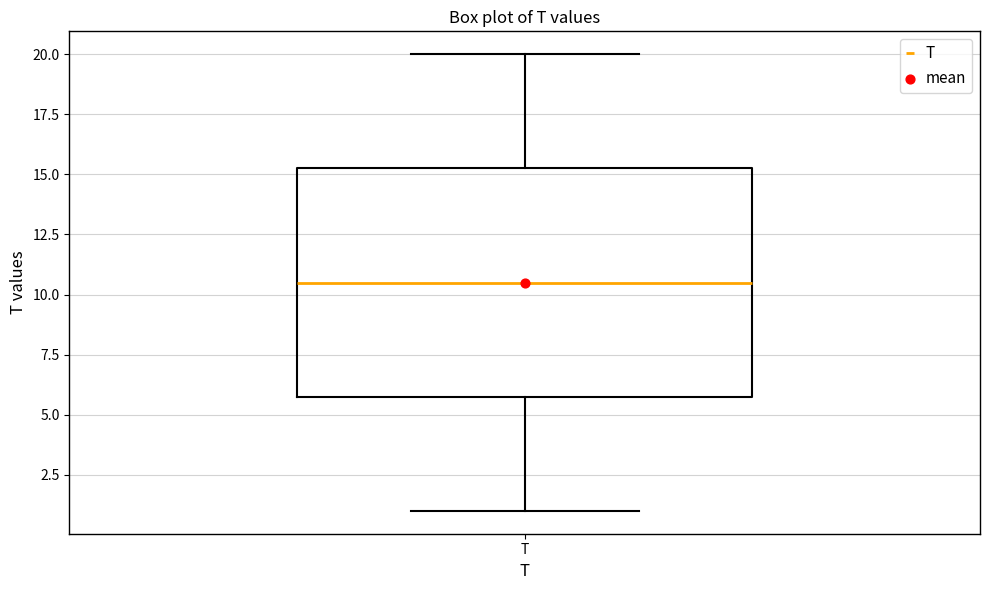

Transcribe this box plot: give where the median line is, the range the box spans, and where the two whiskers end, as read against the y-axis. The values are not printed on the chart, so give them approximately, as read against the axis.

median 10.5, box 6.0 to 15.5, whiskers 1.0 to 20.0